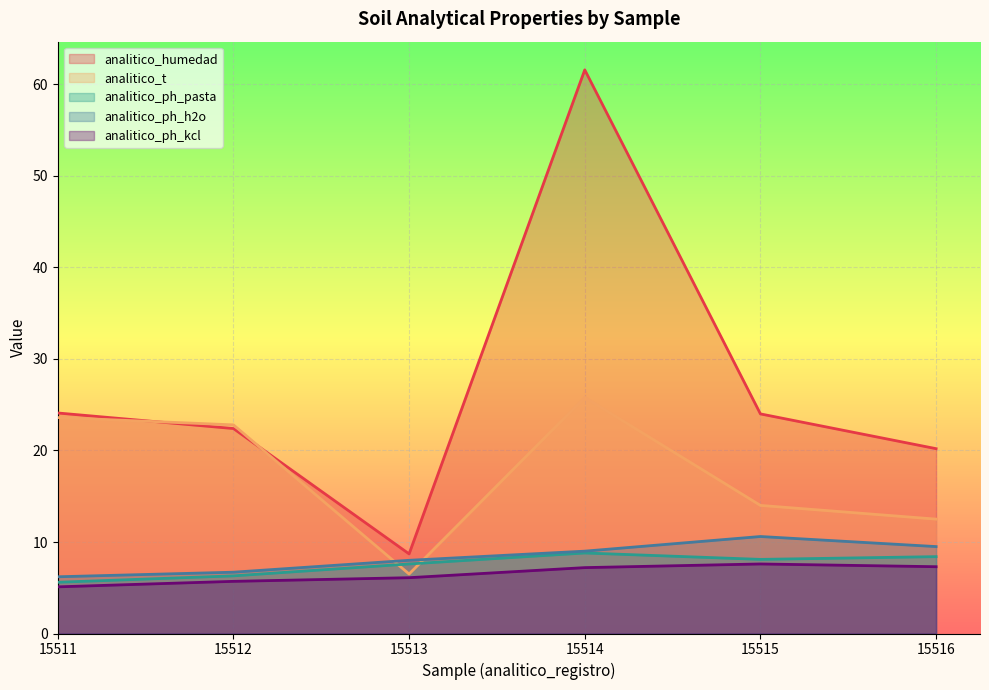

How many data points does each series have?

6